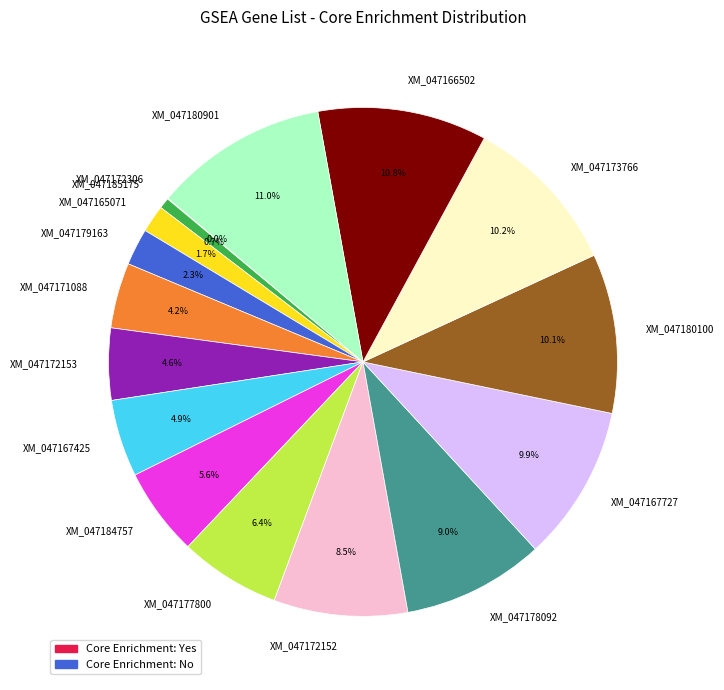

Combined, do XM_047172152 and XM_047177800 account for over 50%?

No